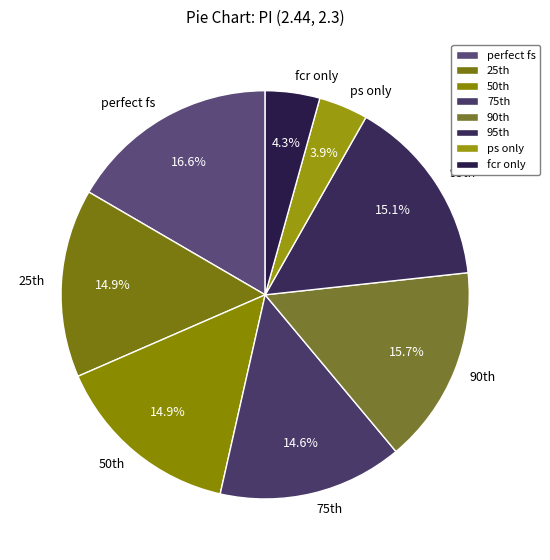

What portion of the pie excludes fcr only?

95.7%